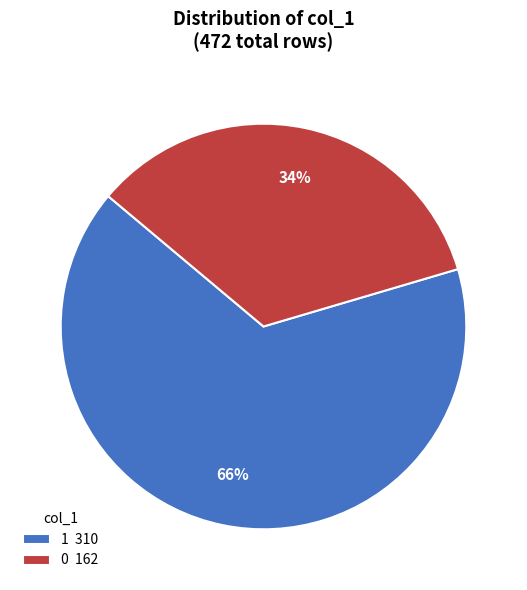

Do 1 310 and 0 162 together represent more than half of the pie?

Yes